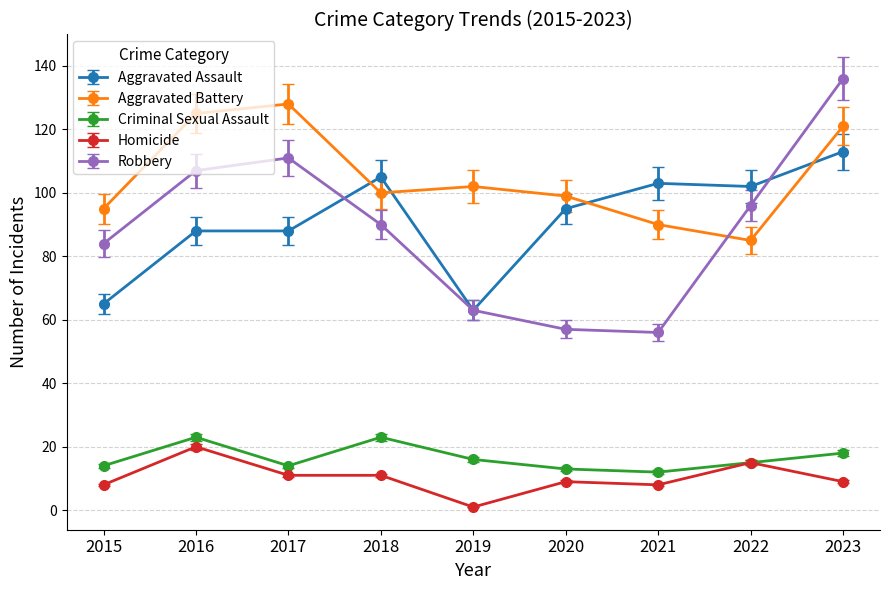

The Criminal Sexual Assault series shows 31.1 at 2016. True or false?

False